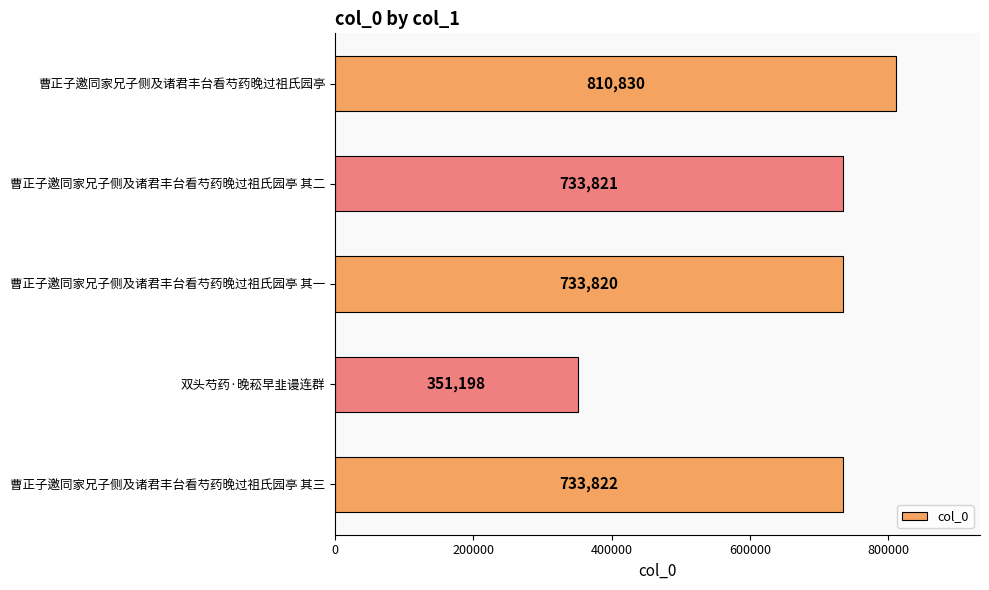

List the labels in order of value, largest first.

曹正子邀同家兄子侧及诸君丰台看芍药晚过祖氏园亭, 曹正子邀同家兄子侧及诸君丰台看芍药晚过祖氏园亭 其三, 曹正子邀同家兄子侧及诸君丰台看芍药晚过祖氏园亭 其二, 曹正子邀同家兄子侧及诸君丰台看芍药晚过祖氏园亭 其一, 双头芍药·晚菘早韭谩连群